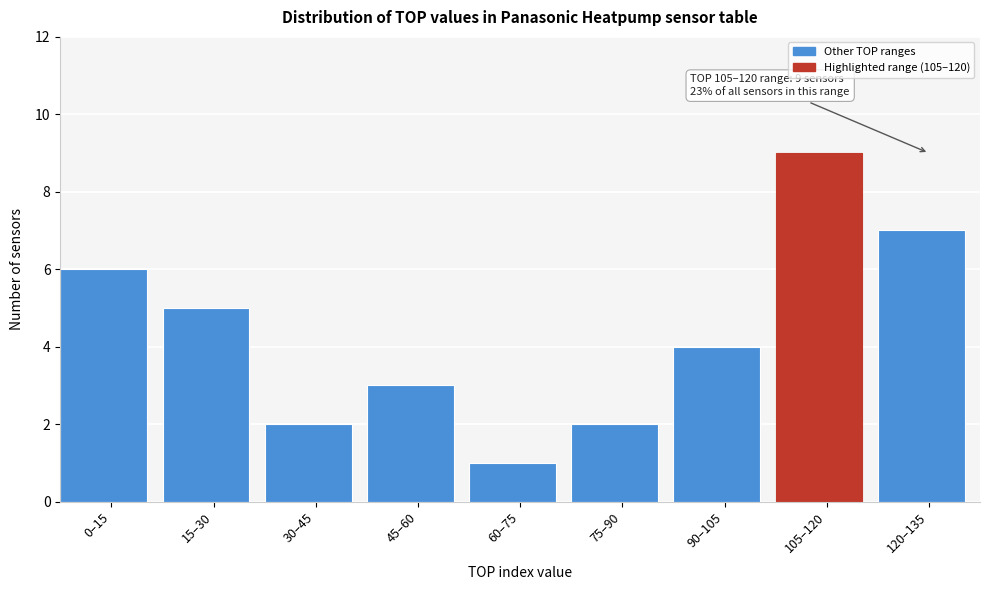

Reading left to right, transcribe all the data shown in this chart.

0–15=6	15–30=5	30–45=2	45–60=3	60–75=1	75–90=2	90–105=4	105–120=9	120–135=7